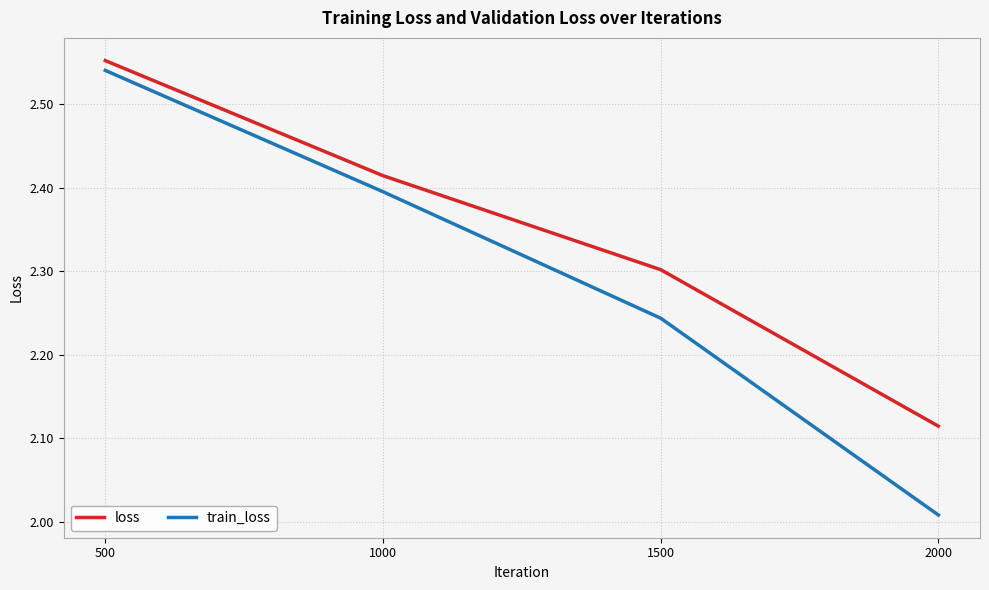

True or false: train_loss and loss intersect in this chart.

False